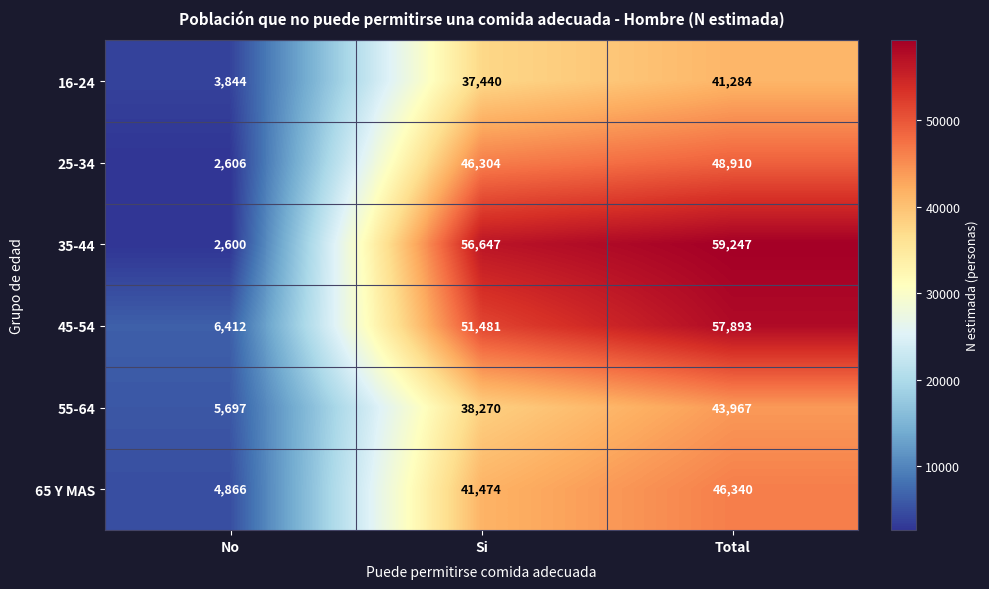

Which series changed the most between No and Total?

35-44